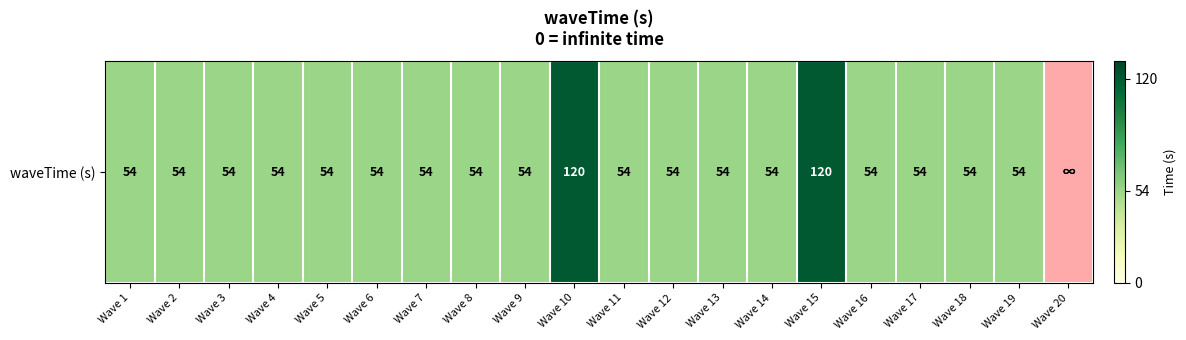

What is the greatest value displayed?

120